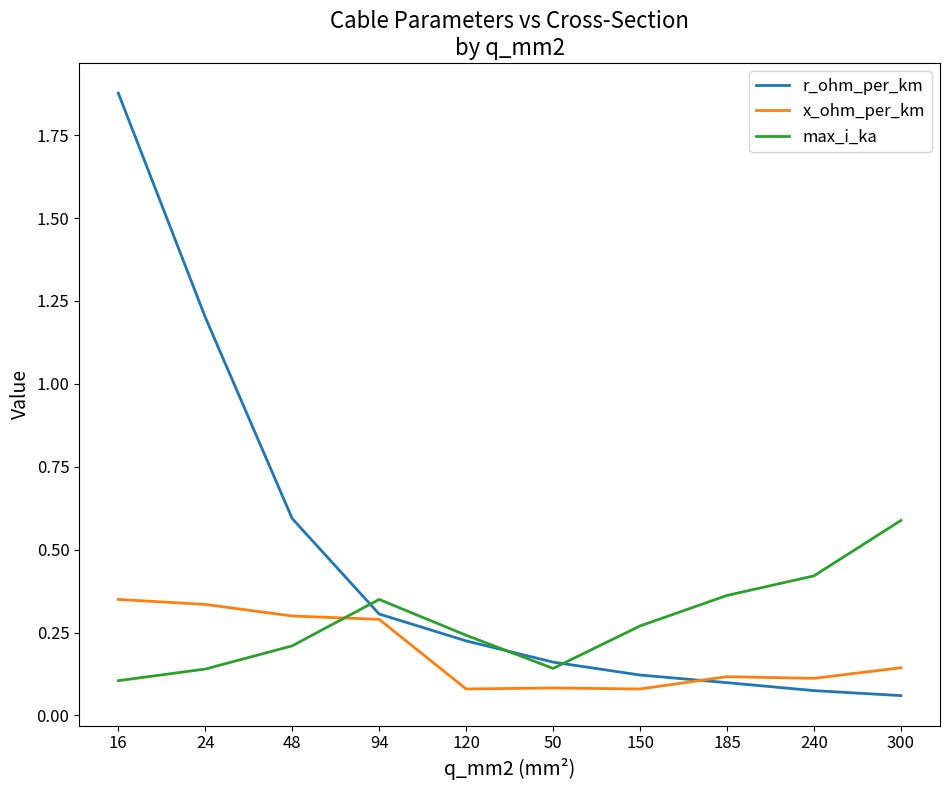

Which series ends up on top after the final intersection of x_ohm_per_km and max_i_ka?

max_i_ka